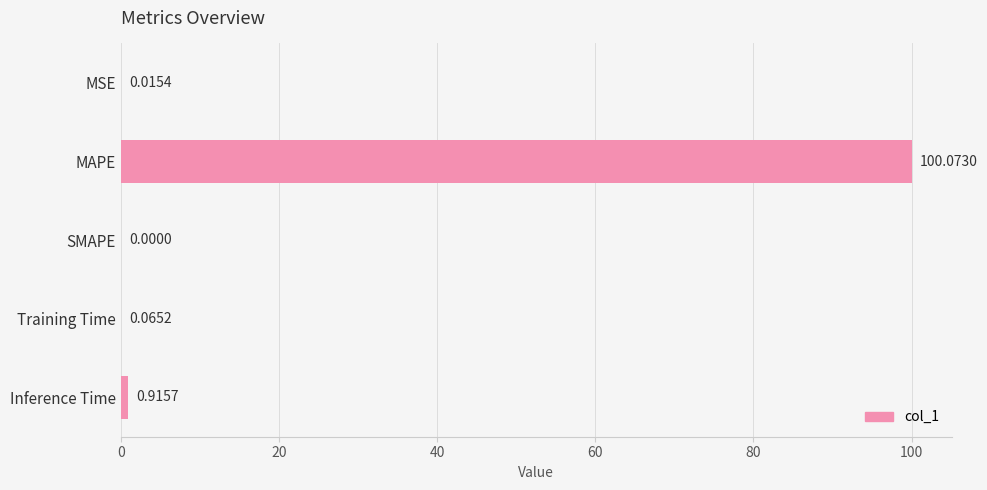

Which category has the highest value across all series?

MAPE